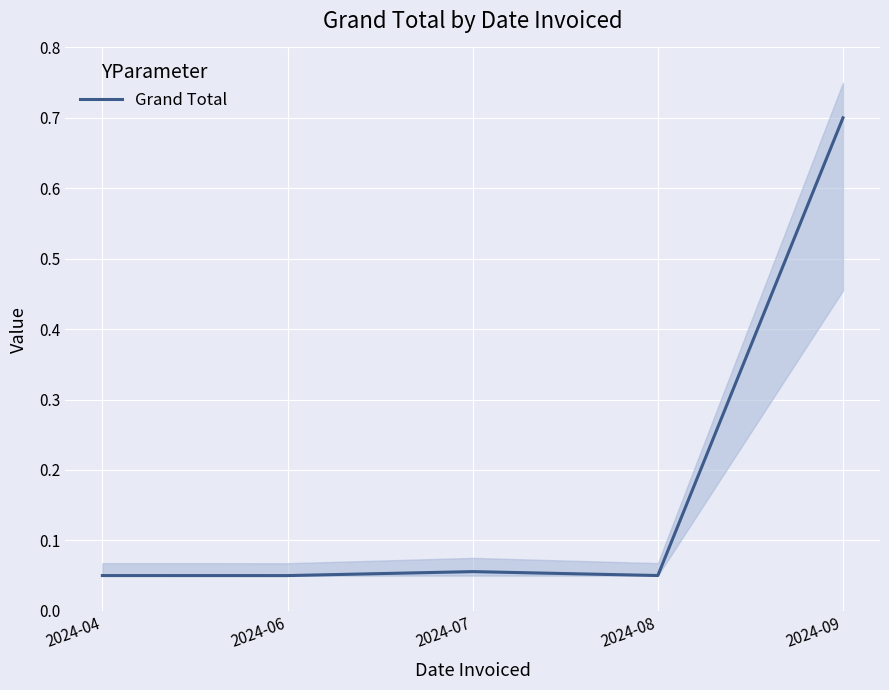

Reading left to right, what are all the values shown in this chart?

2024-04=0.1	2024-06=0.1	2024-07=0.1	2024-08=0.1	2024-09=0.7